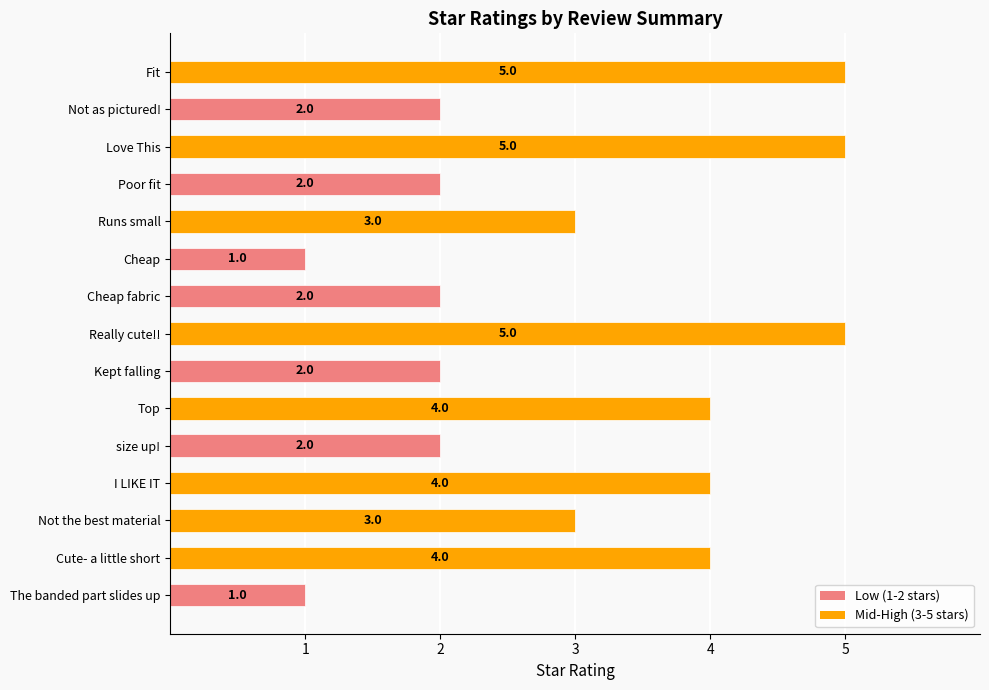

What is the smallest value displayed?

1